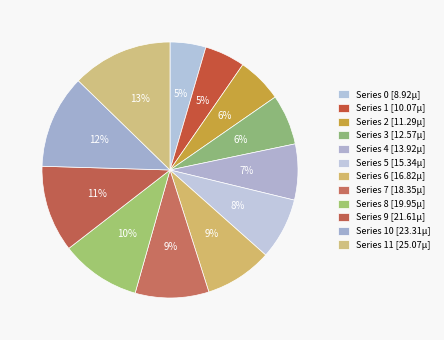

Count the number of slices in the pie.

12